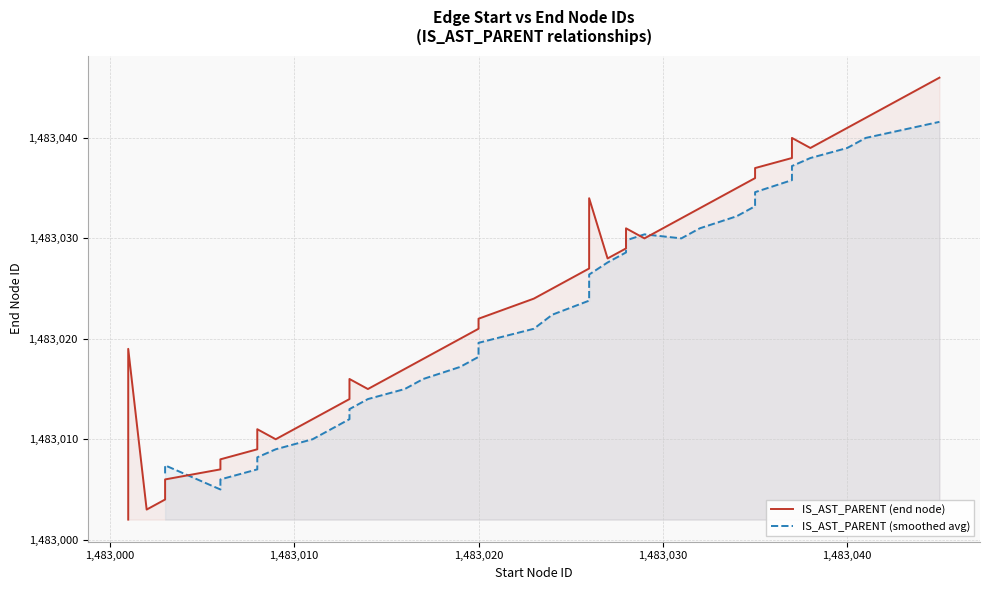

The chart shows a value of 1483005 at 1483003. True or false?

True